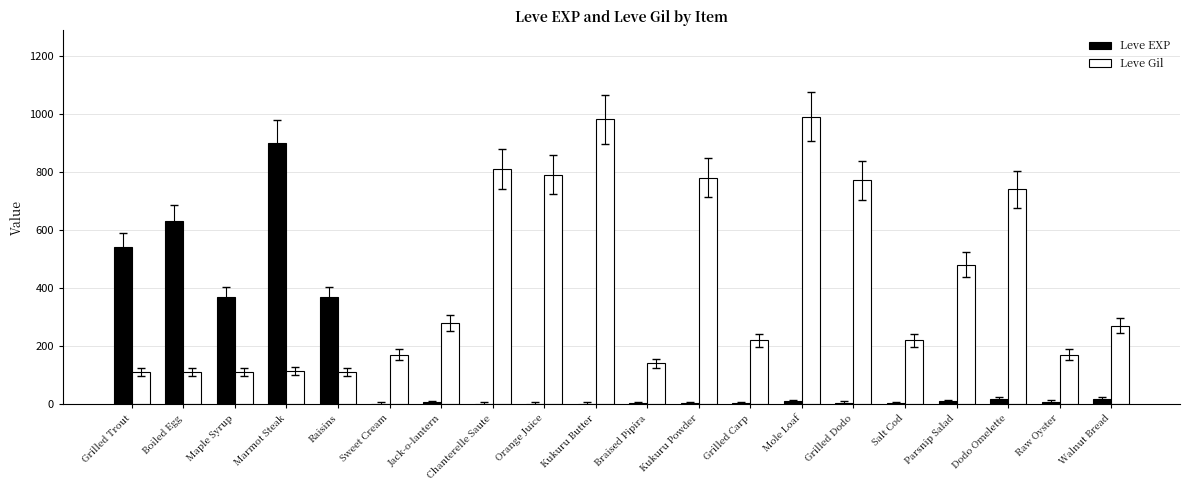

How many data points does each series have?

20